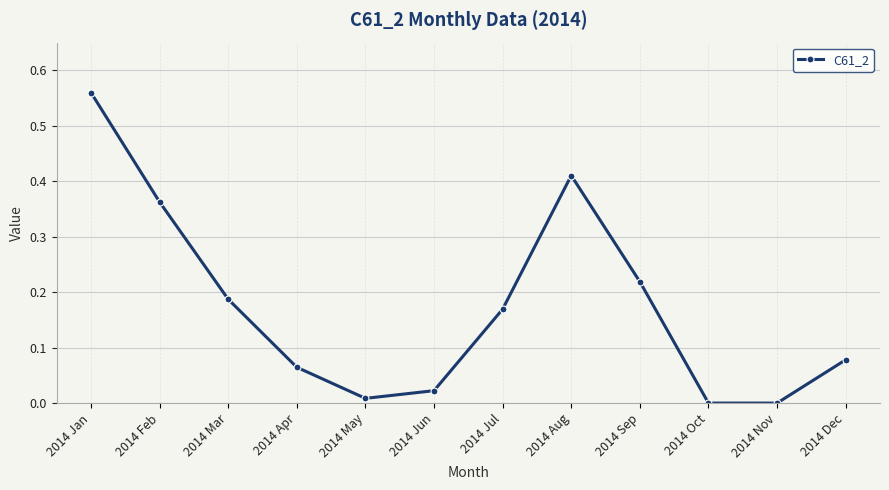

What is the label of the 7th point from the left?

2014 Jul